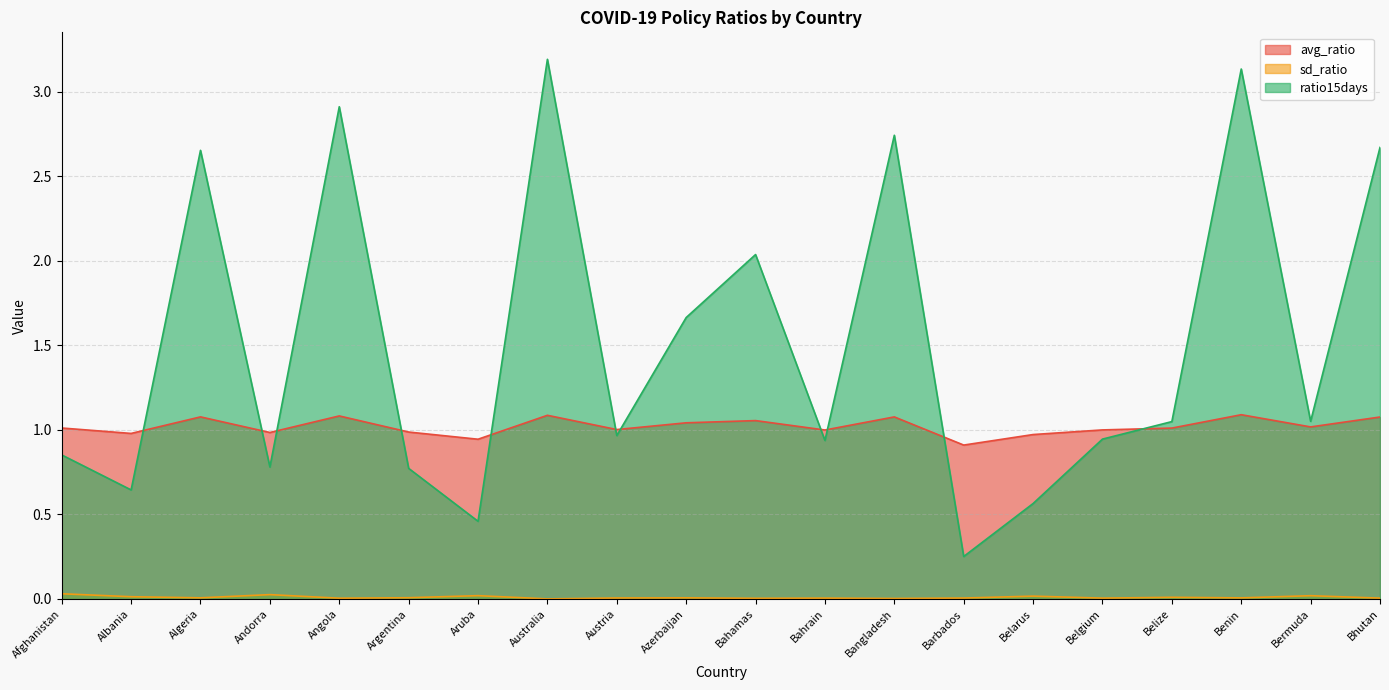

Which series has the largest total across all categories?

ratio15days